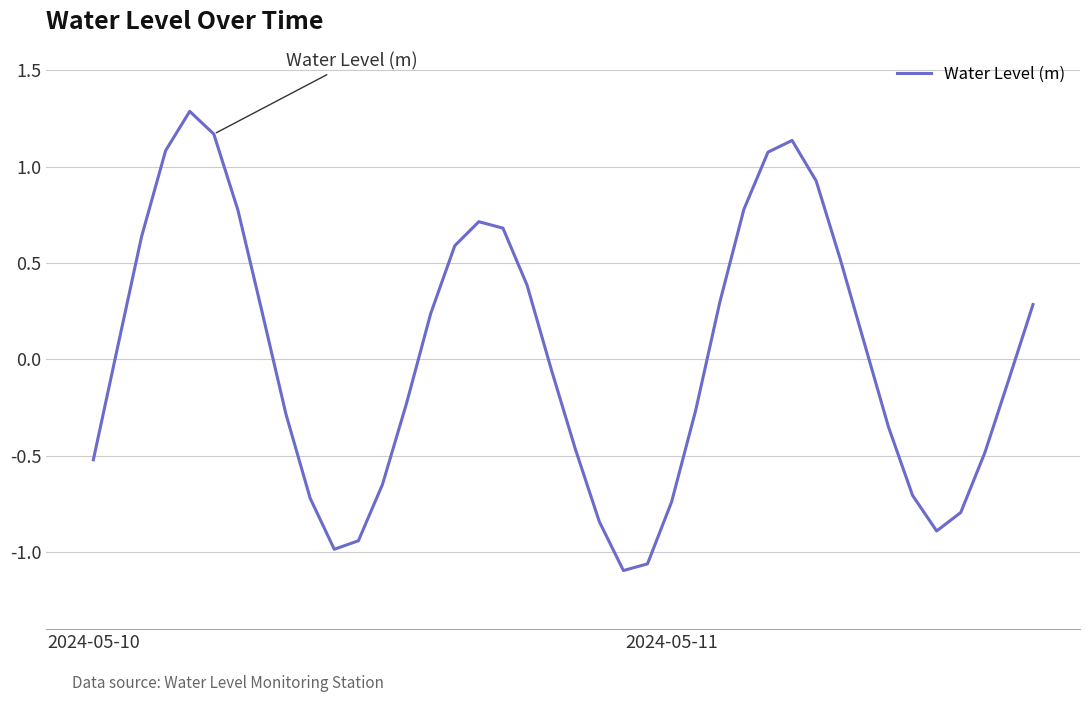

What is the difference between the maximum and minimum values?

2.4